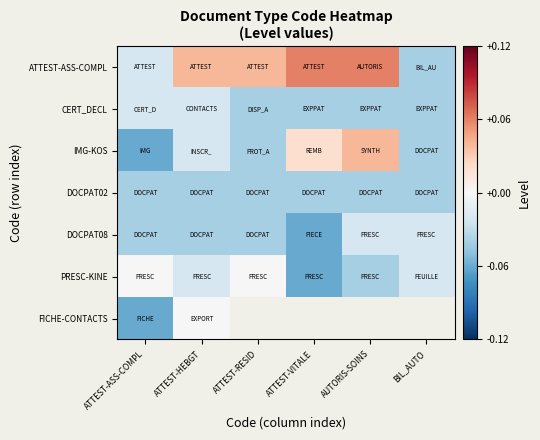

Which series has the largest range (max minus min)?

ATTEST-ASS-COMPL